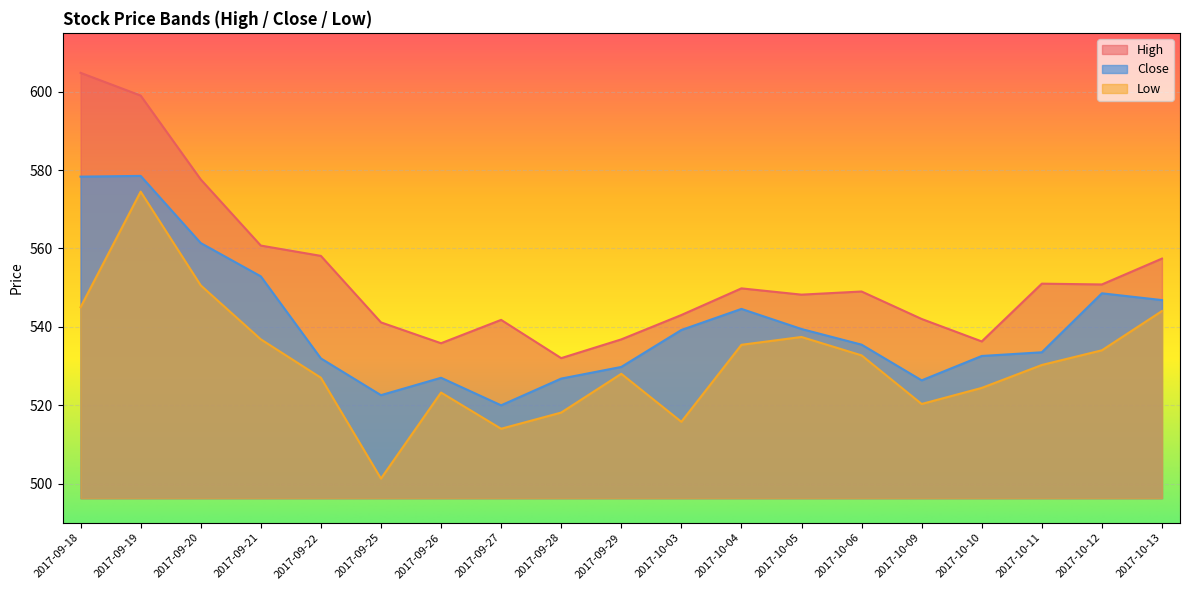

Does the chart display data point markers on the line(s)?

No